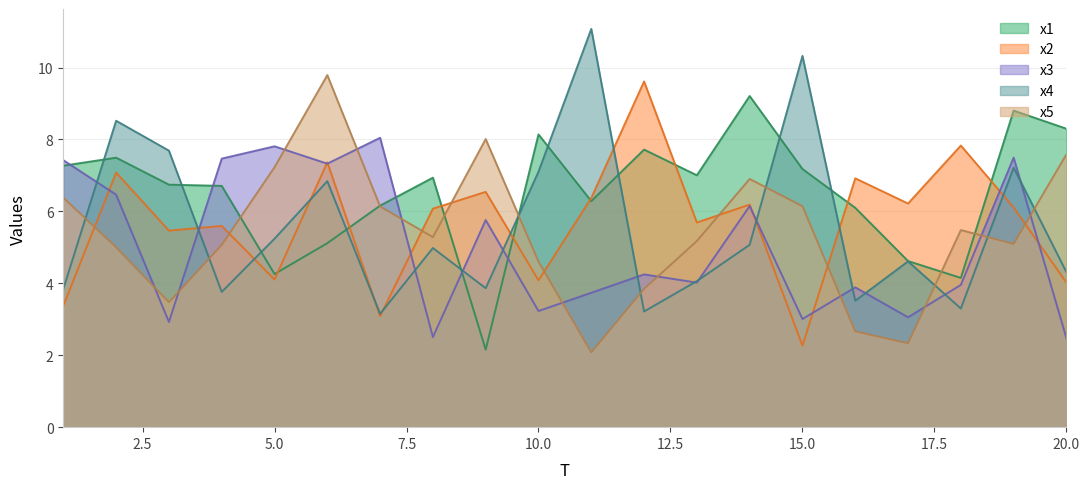

What is the sum of the x4 values at 10 and 2?

15.6